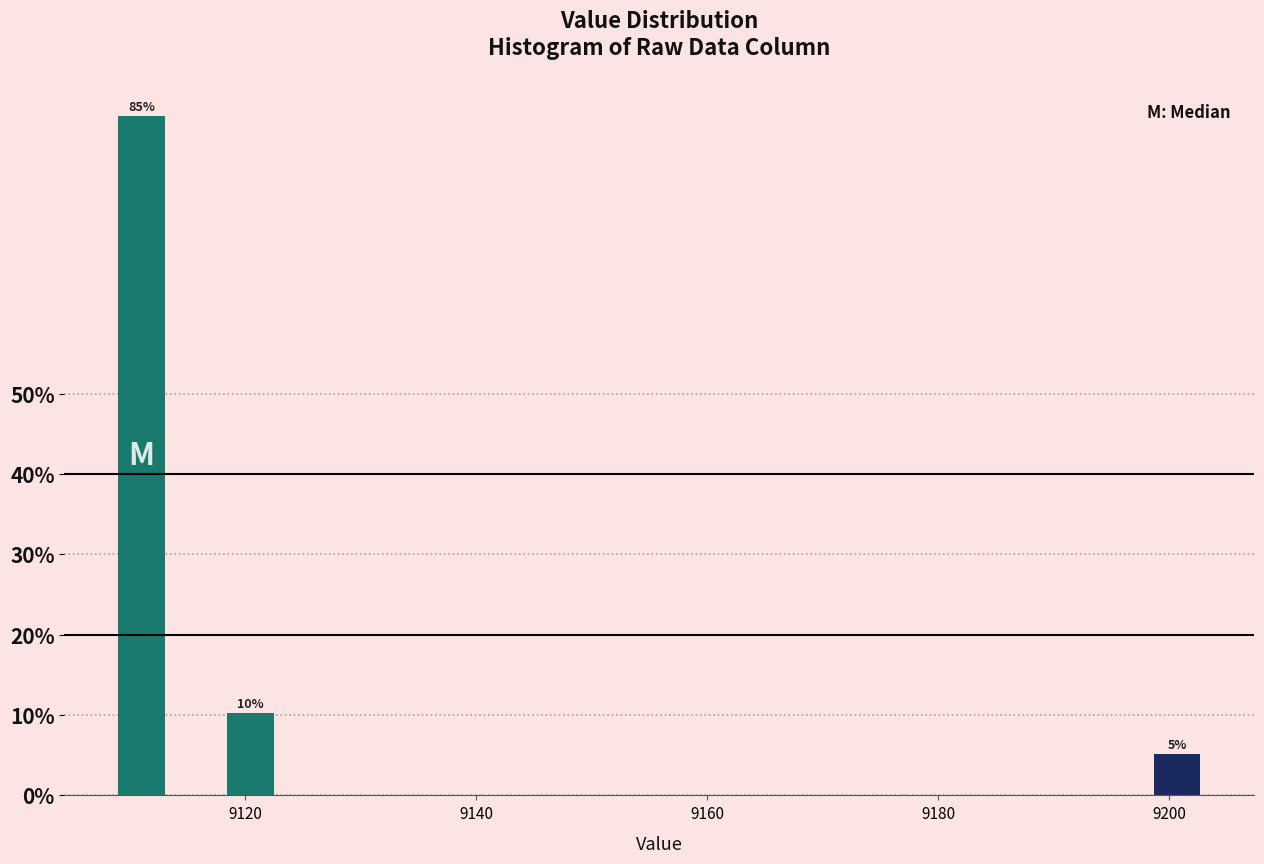

Around what value on the x-axis is the tallest bar? Give the approximate position of its centre, as read against the axis.

9112